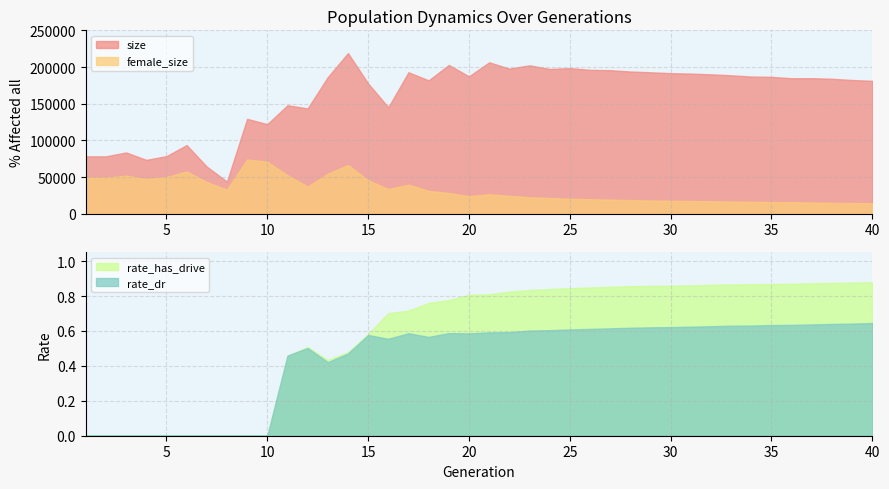

Is the value of female_size at 13 greater than the value of size at 38?

No